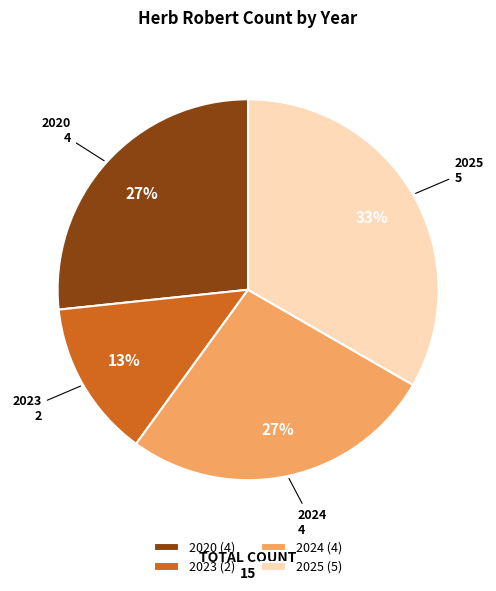

True or false: 2025 accounts for 44% of the total.

False